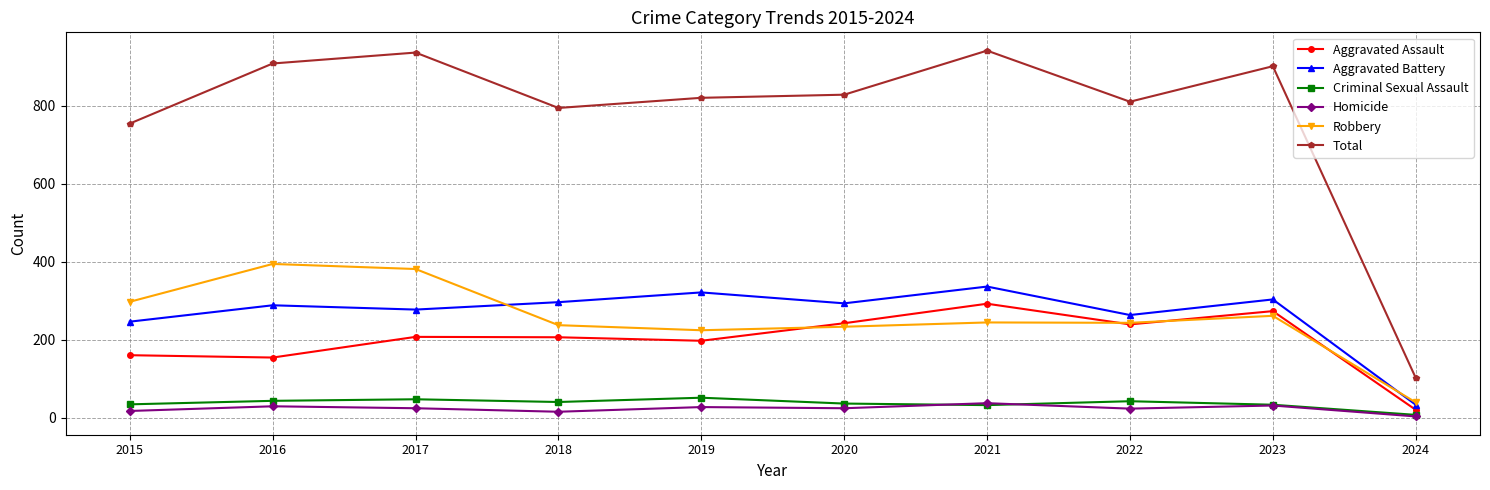

In Aggravated Assault, how many points are higher than both neighbors (excluding endpoints)?

3